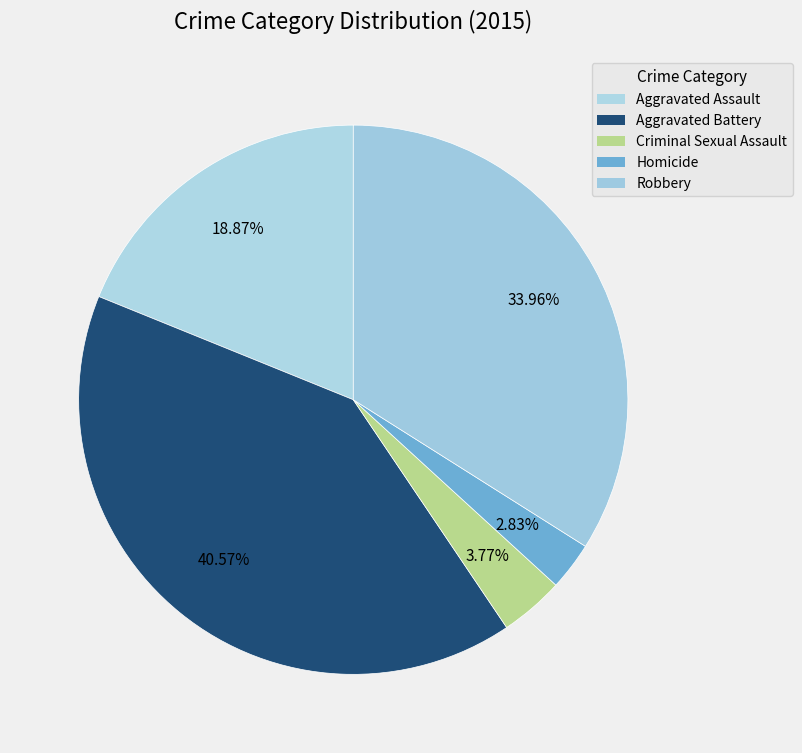

Count the number of slices in the pie.

5